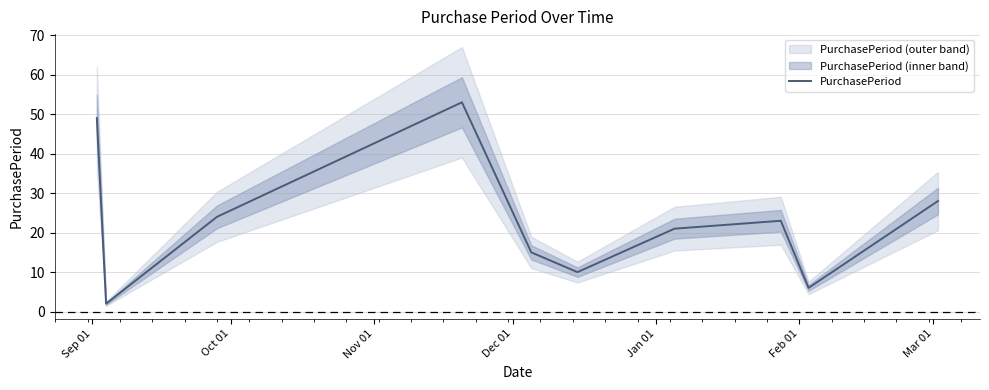

What is the maximum value for PurchasePeriod?

53